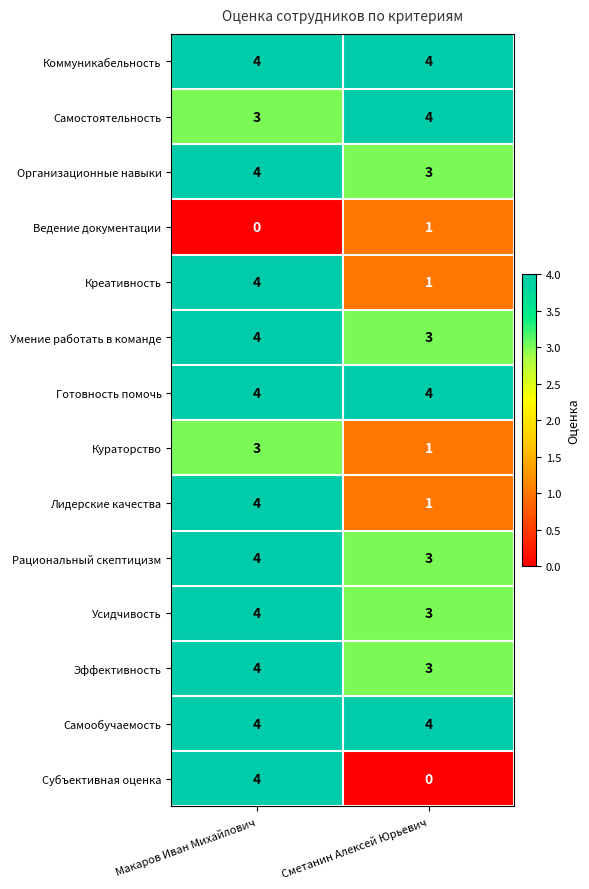

True or false: Усидчивость has a value of 3 at Макаров Иван Михайлович.

False